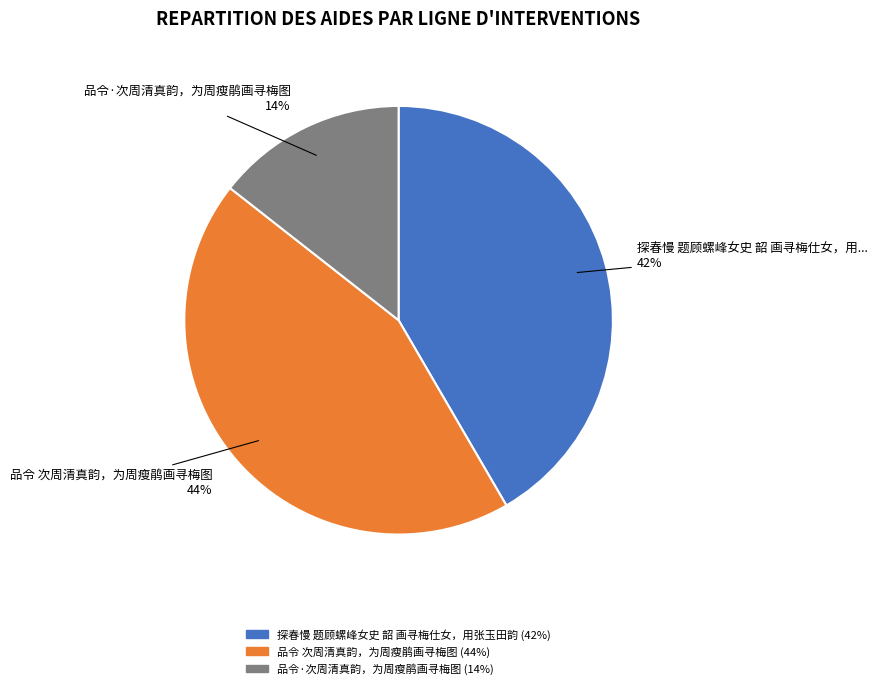

To the nearest percent, what is the difference between the 品令 次周清真韵，为周瘦鹃画寻梅图 and 探春慢 题顾螺峰女史 韶 画寻梅仕女，用张玉田韵 slice percentages?

2%